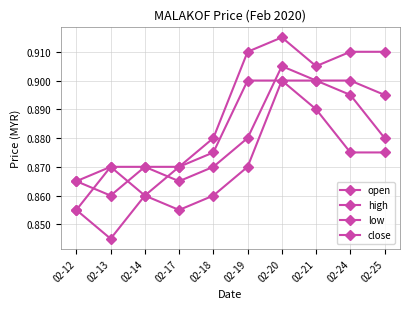

At how many categories does at least one series exceed 0?

10